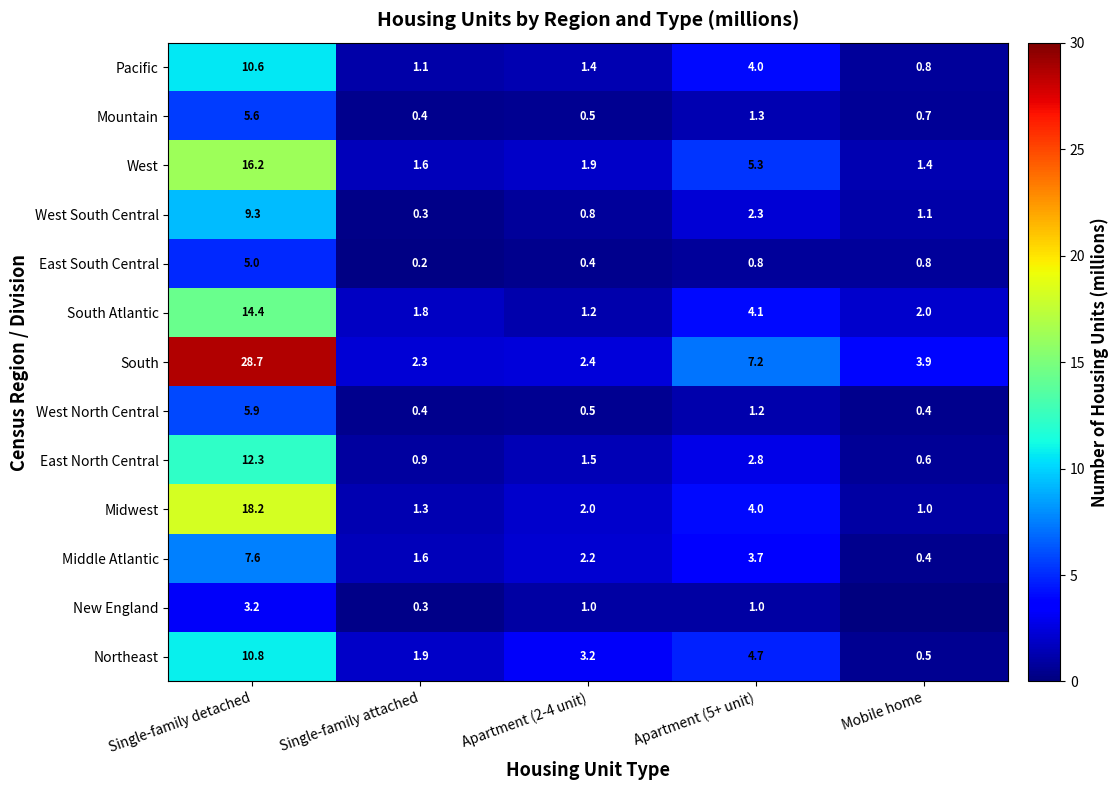

Which label corresponds to the largest value in the chart?

Single-family detached